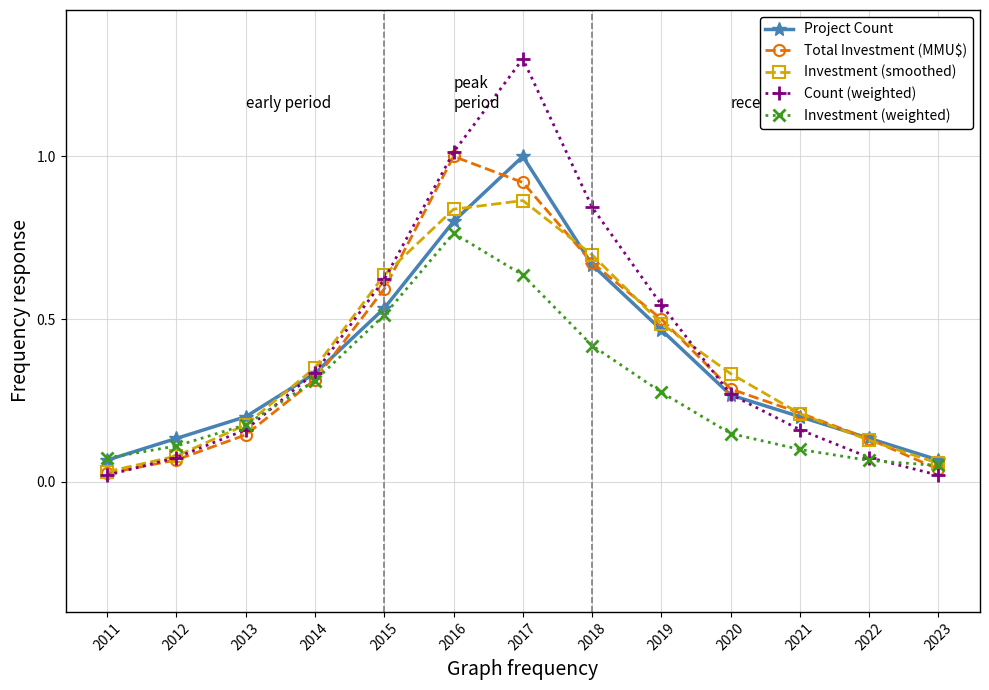

At how many categories does at least one series exceed 0?

13